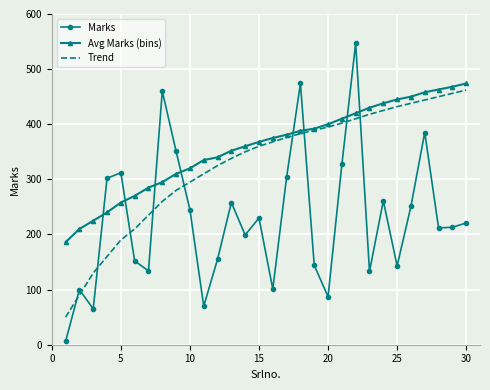

What is the difference between the maximum and minimum values in the Trend series?

412